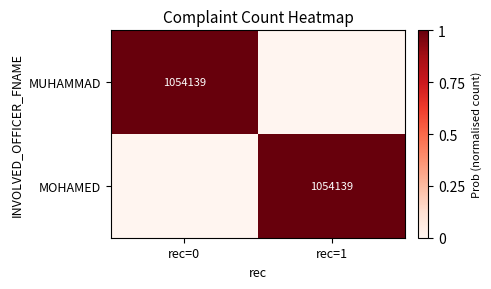

The value of MOHAMED at rec=1 is 1054139. True or false?

True